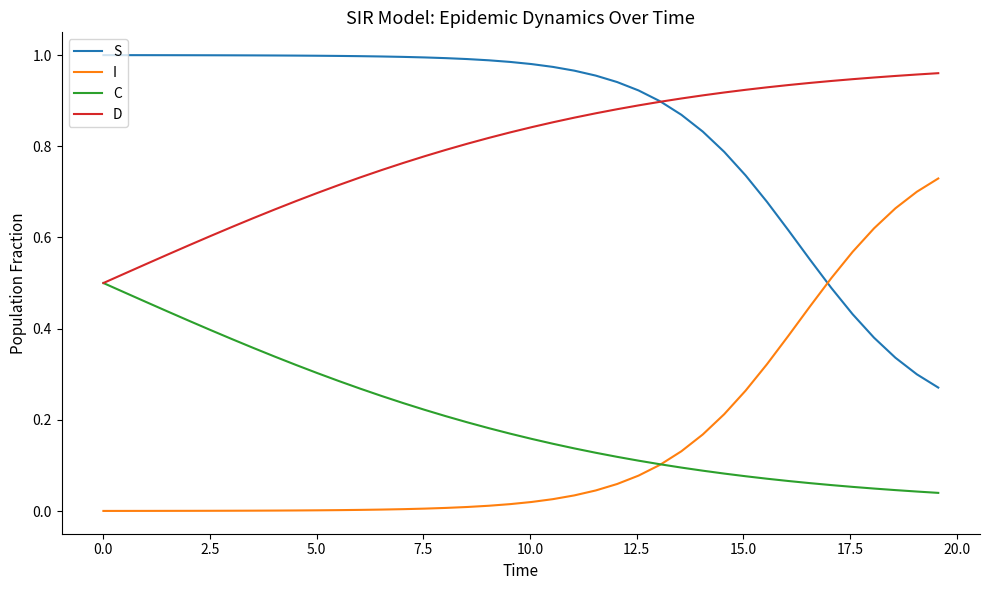

How many times do I and S cross each other?

1